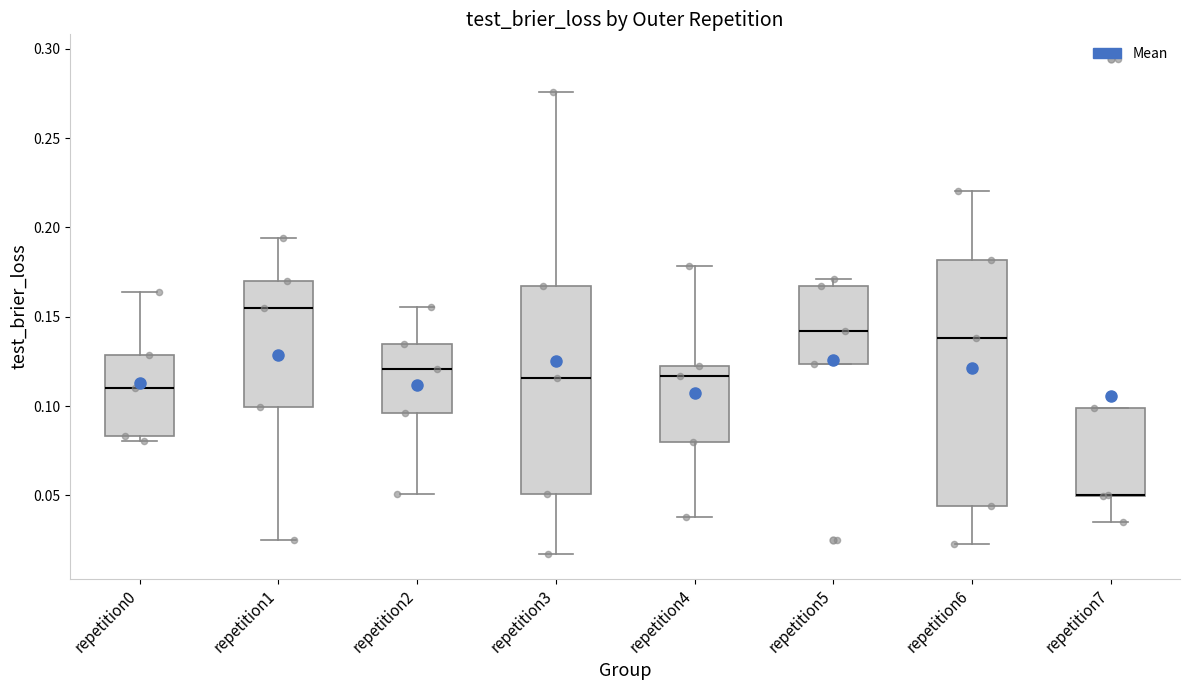

Reading left to right, transcribe this box plot: for each box, give where its median line is, the range the box spans, and where its two whiskers end, as read against the y-axis. The values are not printed on the chart, so give them approximately, as read against the axis.

repetition0: median 0.110, box 0.085 to 0.130, whiskers 0.080 to 0.165
repetition1: median 0.155, box 0.100 to 0.170, whiskers 0.025 to 0.195
repetition2: median 0.120, box 0.095 to 0.135, whiskers 0.050 to 0.155
repetition3: median 0.115, box 0.050 to 0.165, whiskers 0.015 to 0.275
repetition4: median 0.115, box 0.080 to 0.120, whiskers 0.040 to 0.180
repetition5: median 0.140, box 0.125 to 0.165, whiskers 0.125 to 0.170
repetition6: median 0.140, box 0.045 to 0.180, whiskers 0.025 to 0.220
repetition7: median 0.050 (drawn on the box's lower edge), box 0.050 to 0.100, whiskers 0.035 to 0.100